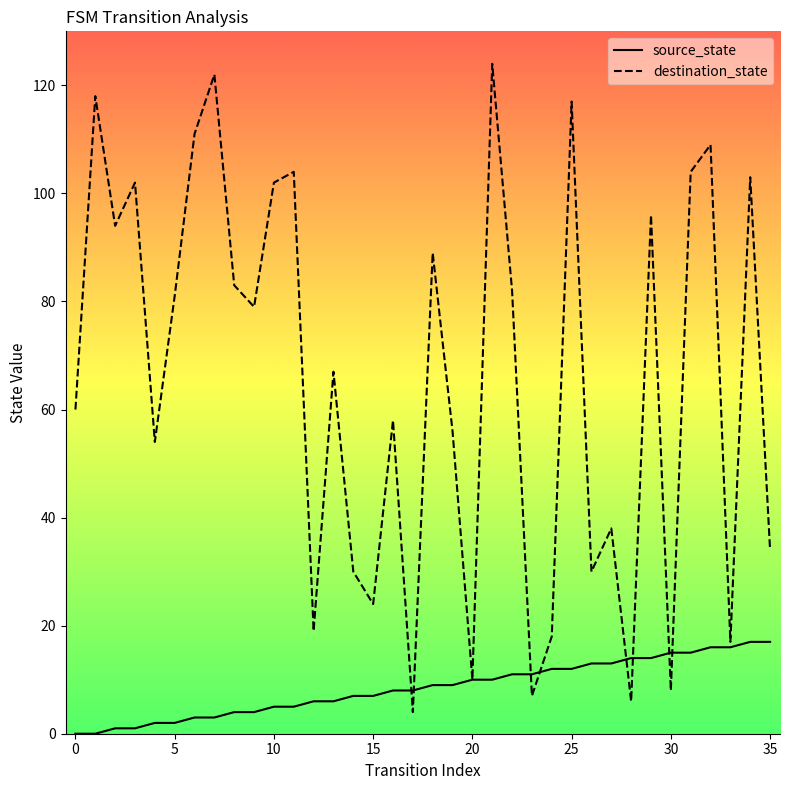

What is the difference between the maximum and minimum values in the destination_state series?

120